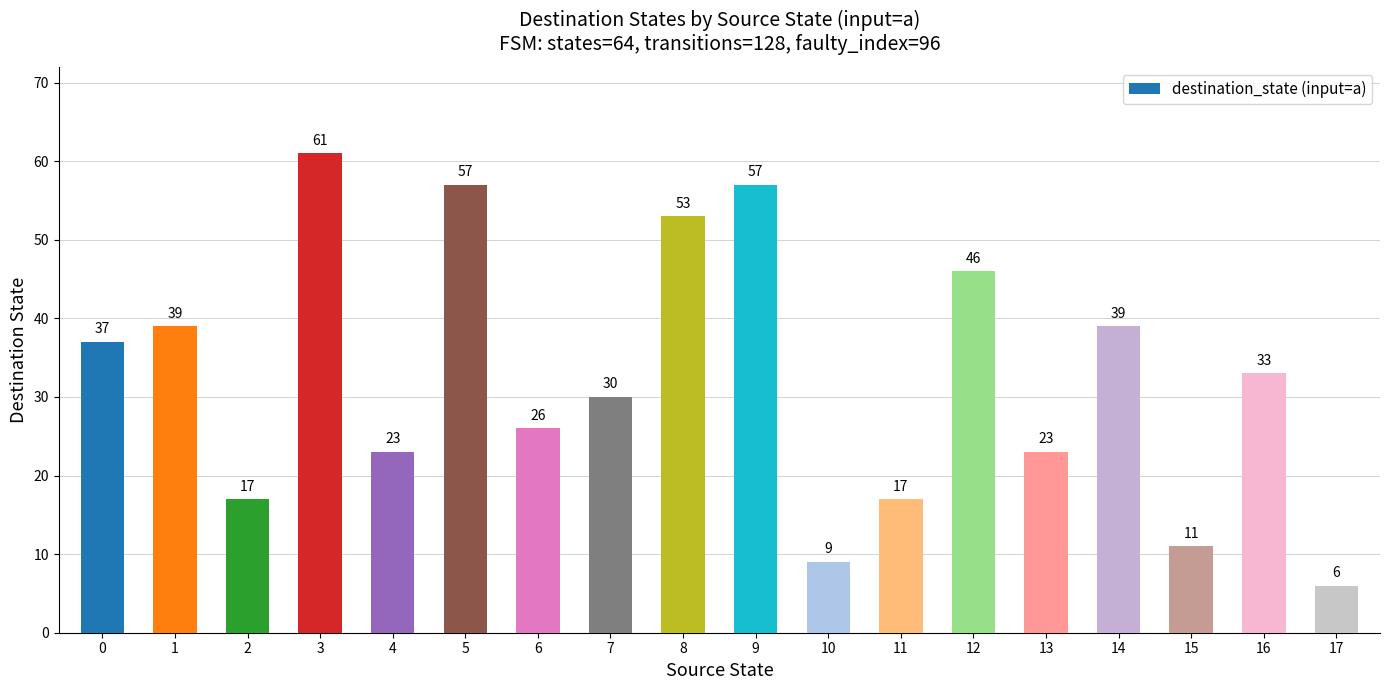

Which label corresponds to the largest value in the chart?

3